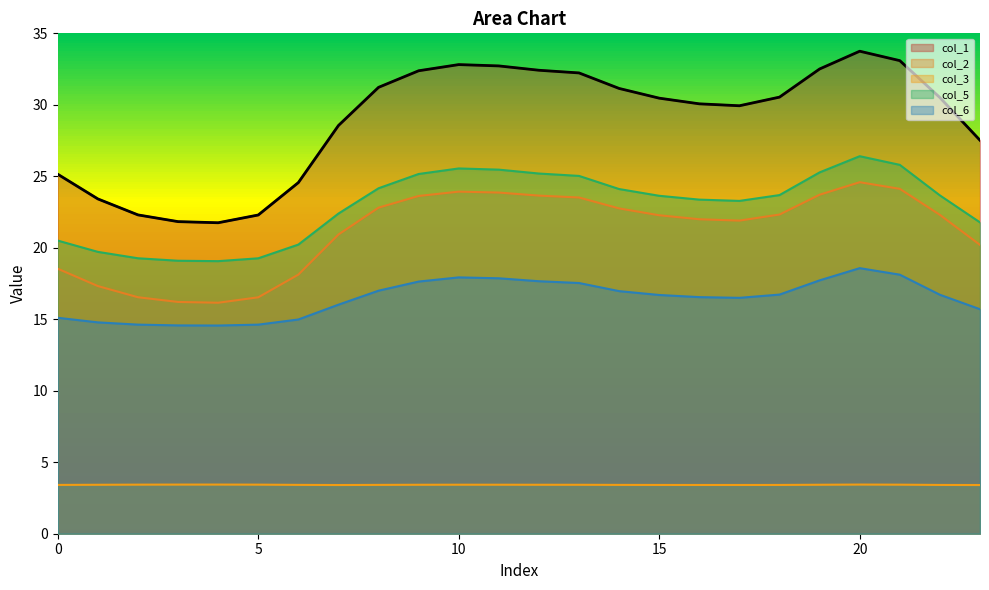

Where does the col_1 series first go above 30?

8